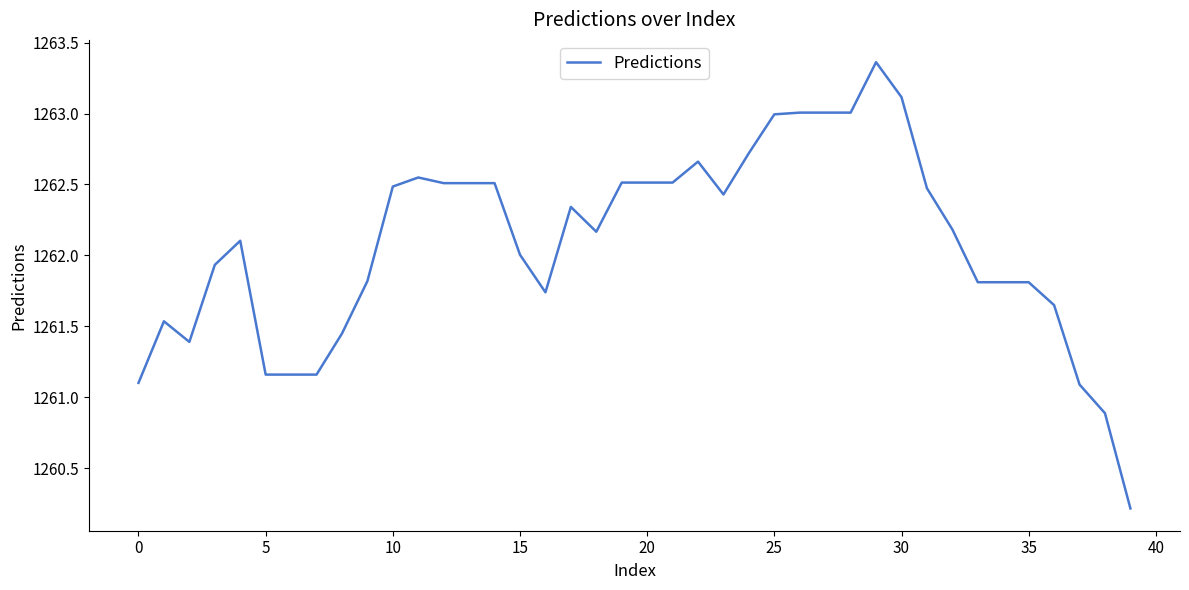

What is the smallest value displayed?

1260.2